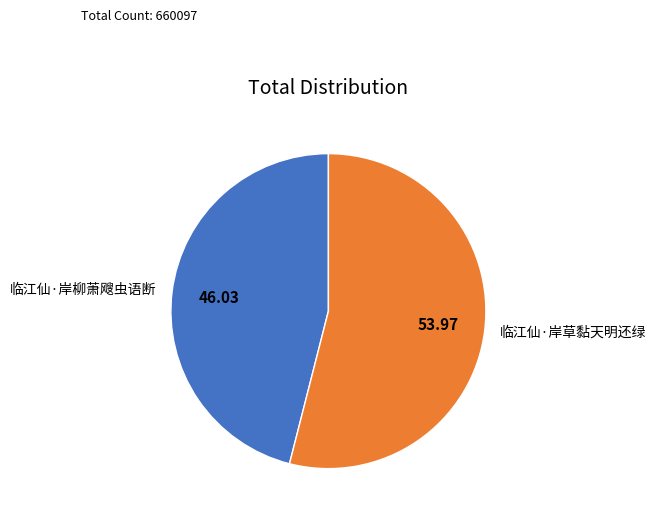

Which category has the biggest portion of the pie?

临江仙·岸草黏天明还绿